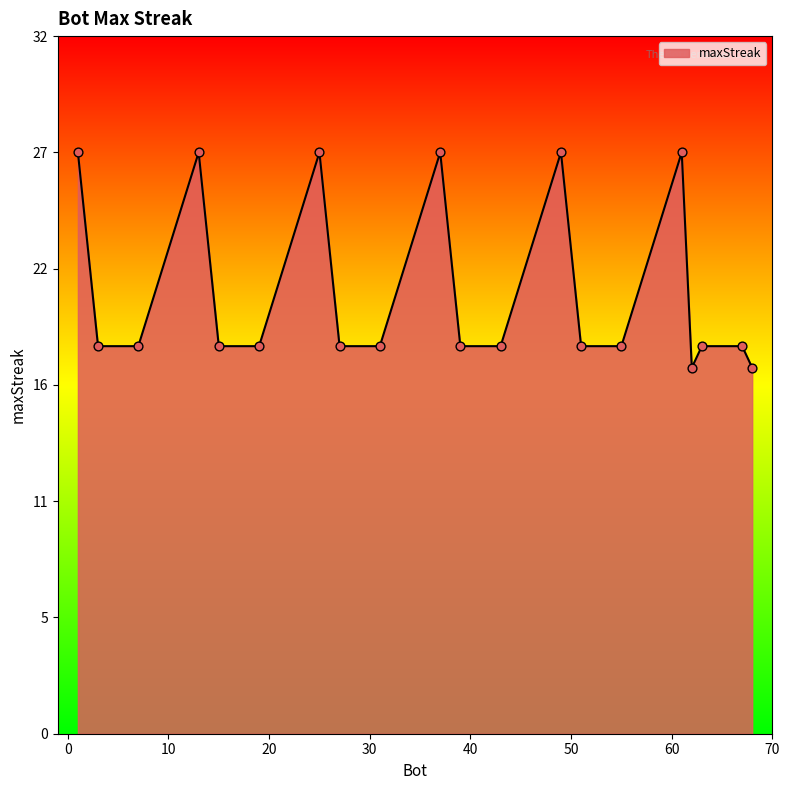

Is this an area chart (filled region under the line)?

Yes